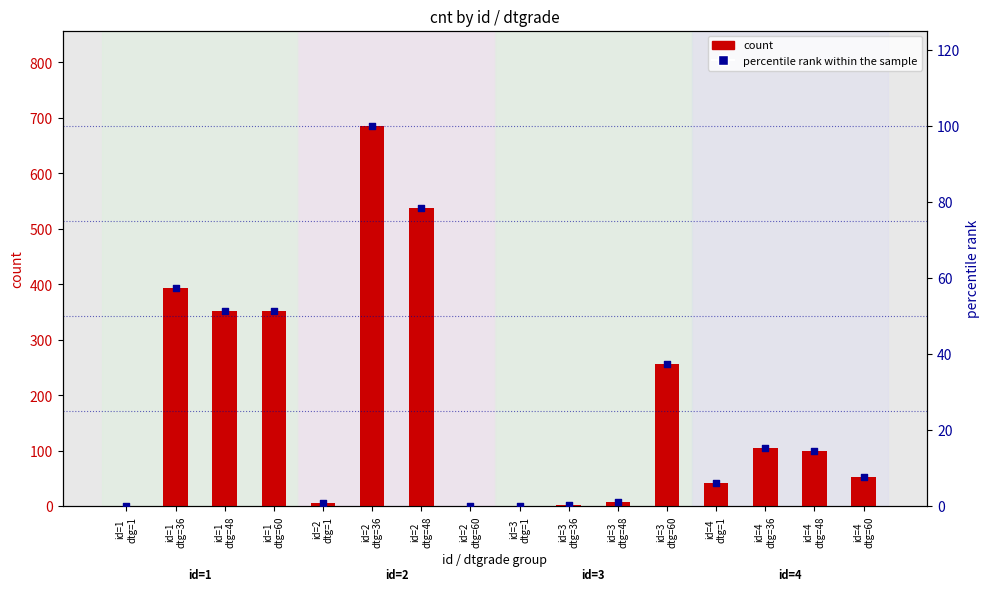

What are all the series names shown in the legend?

count, percentile rank within the sample